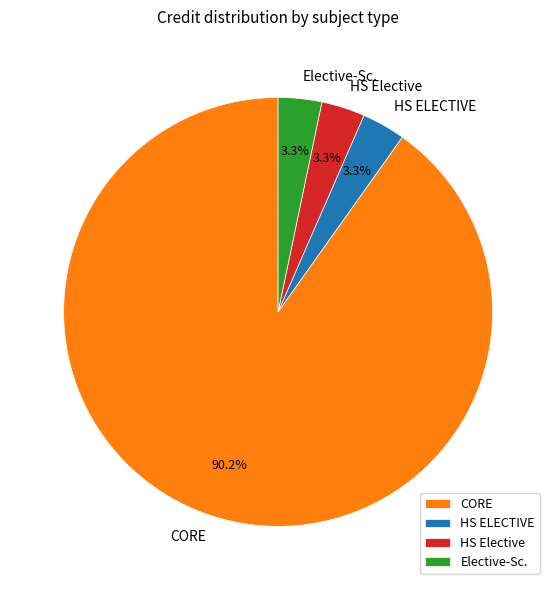

Is it true that HS ELECTIVE is 14% of the pie?

False